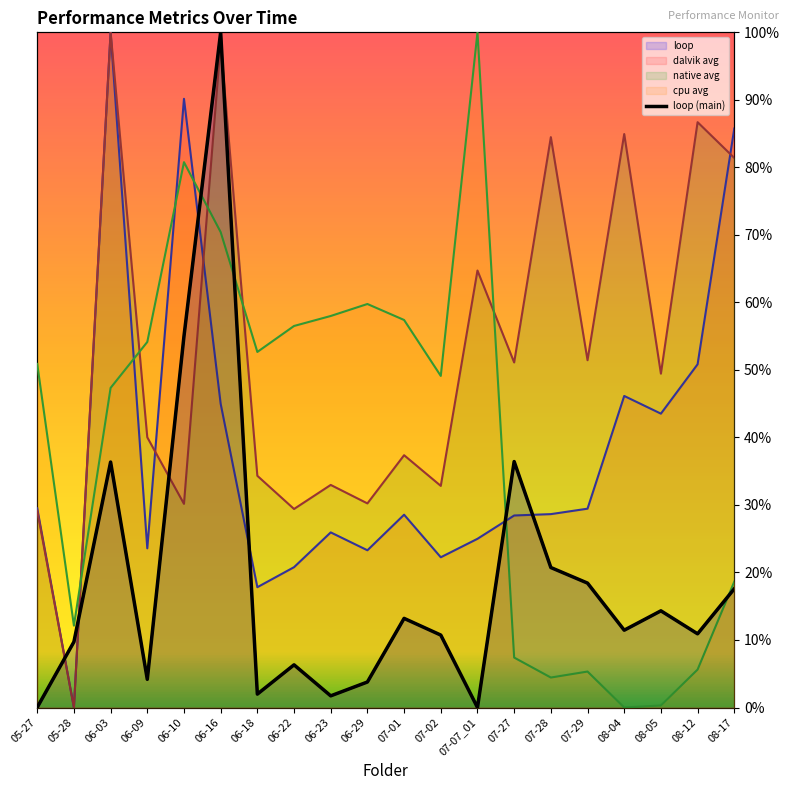

At which label is cpu avg closest to 0?

08-04